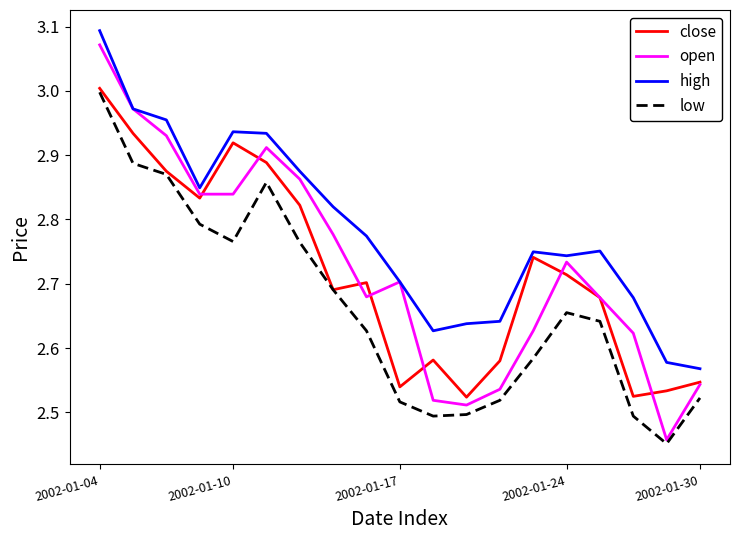

Which series has the largest range (max minus min)?

open